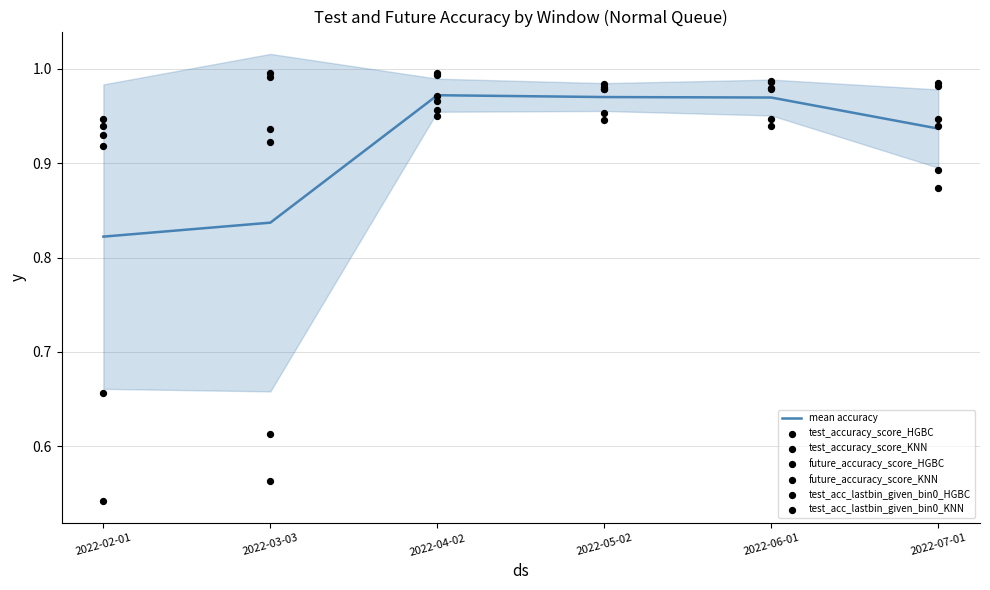

Which series has the largest total across all categories?

test_acc_lastbin_given_bin0_KNN